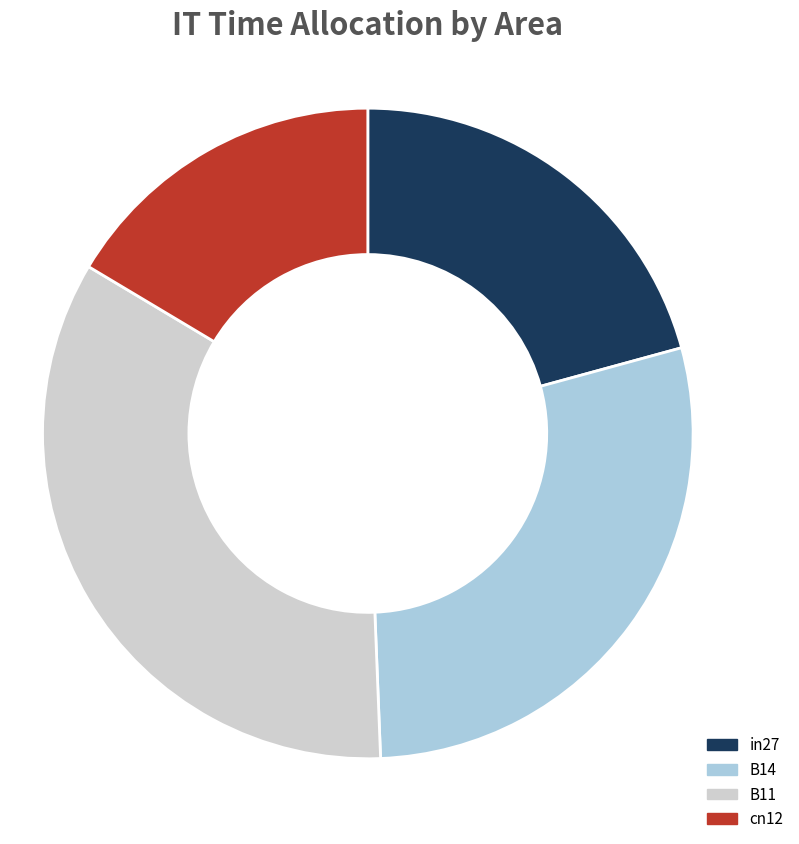

Is it true that cn12 is 25% of the pie?

False